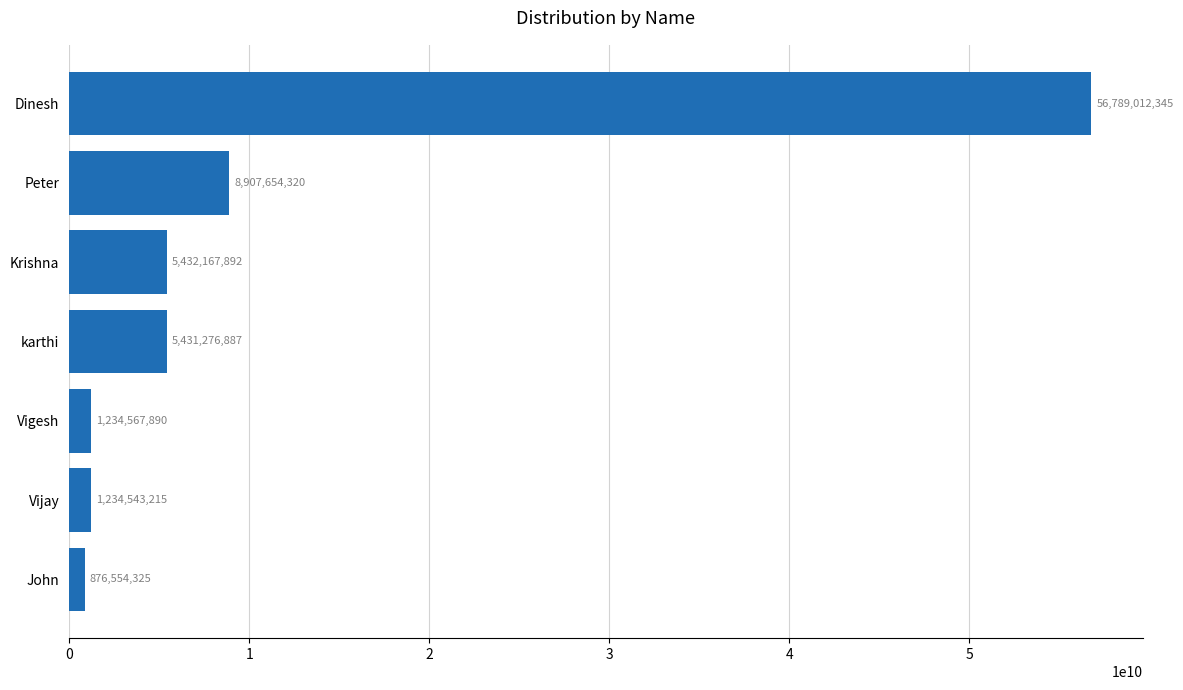

Which has a higher value, Peter or John?

Peter